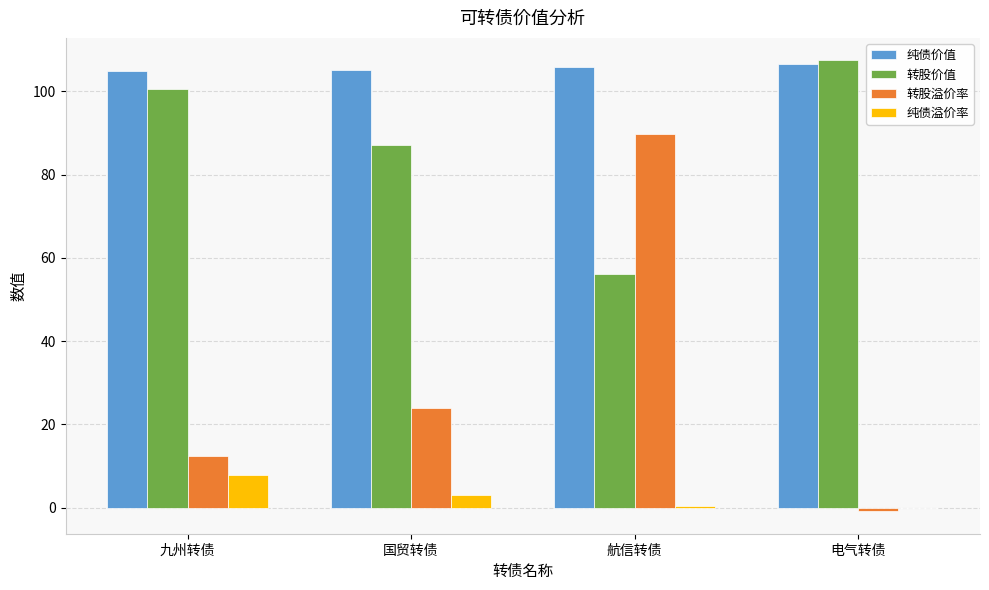

Read the 纯债价值 value at 九州转债.

104.9